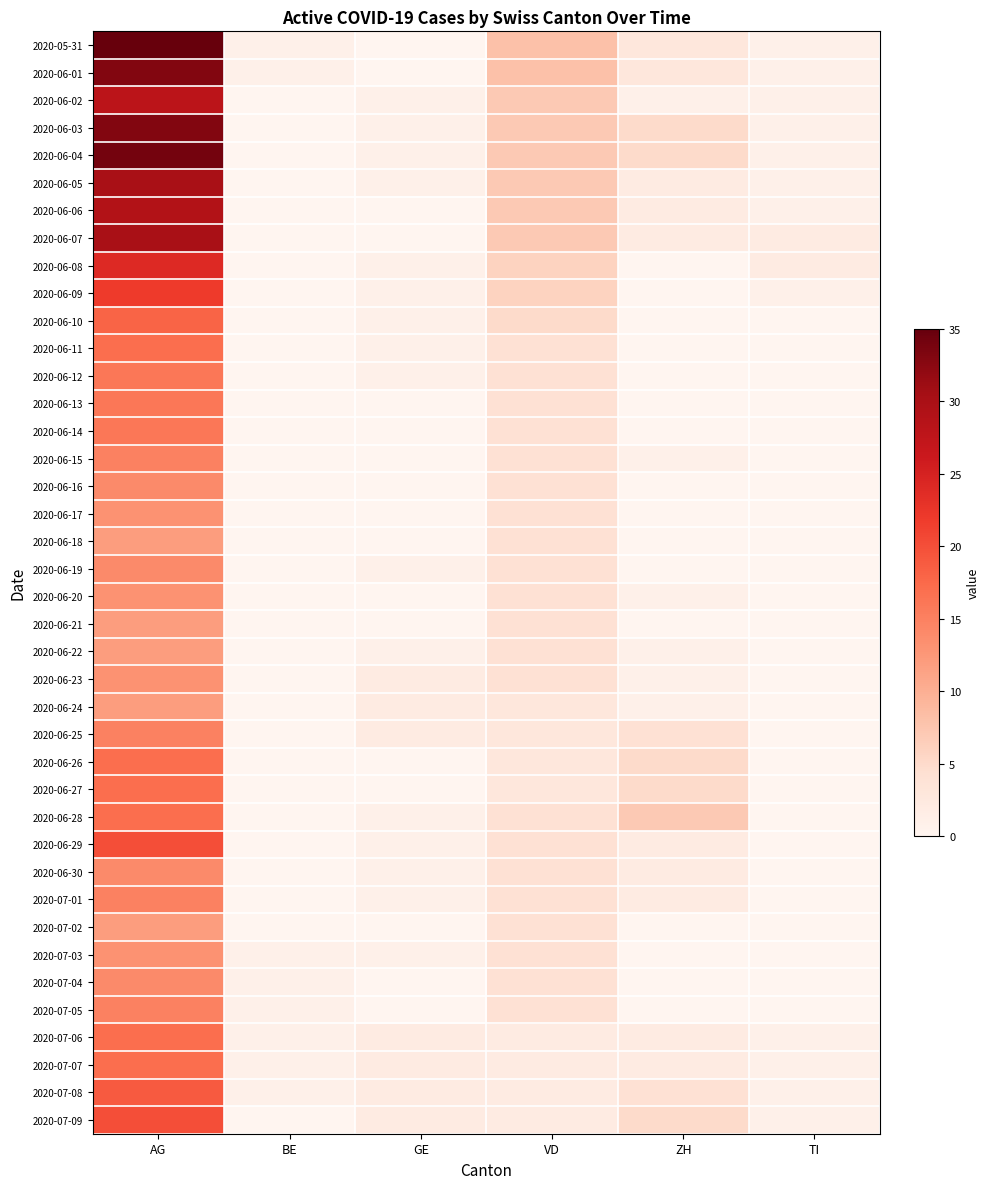

Between BE and VD, which series saw the biggest shift?

2020-05-31